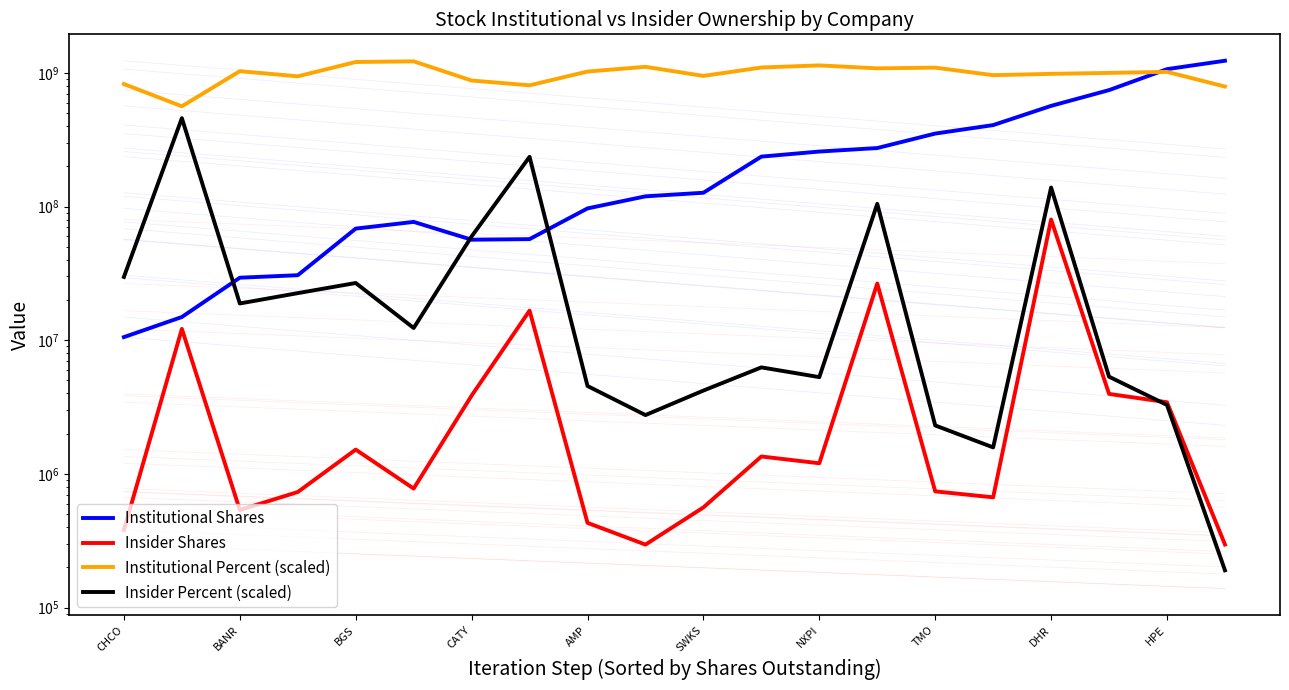

Is this an area chart (filled region under the line)?

No